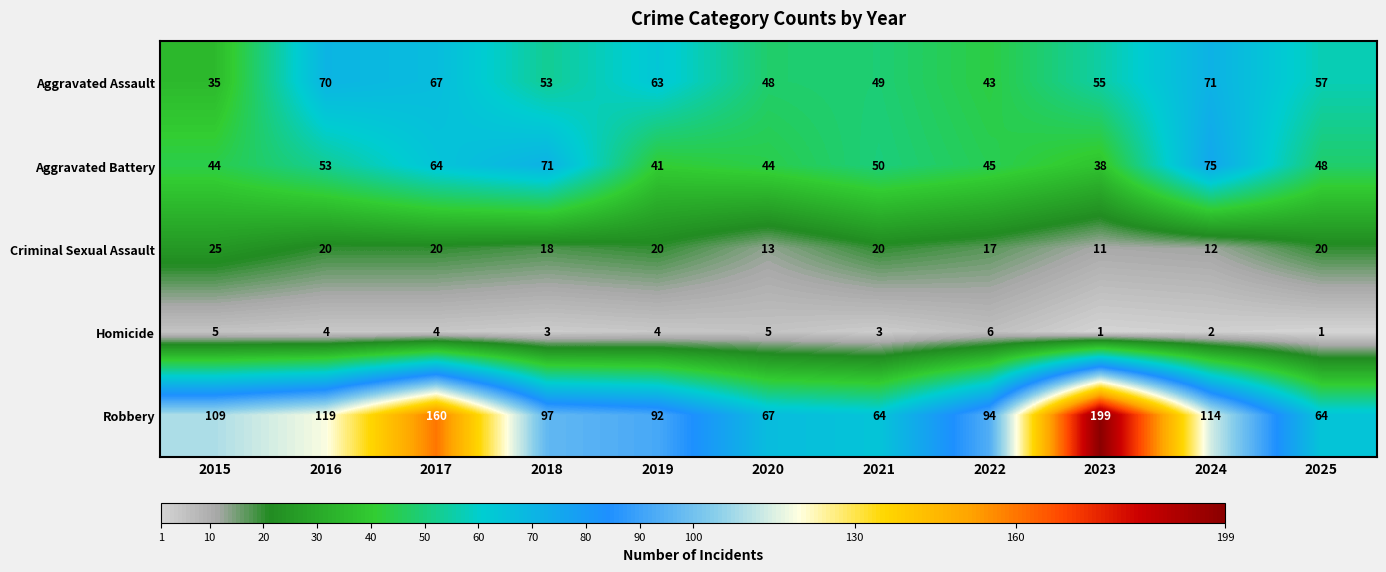

What is the difference between the Robbery values at 2017 and 2021?

96